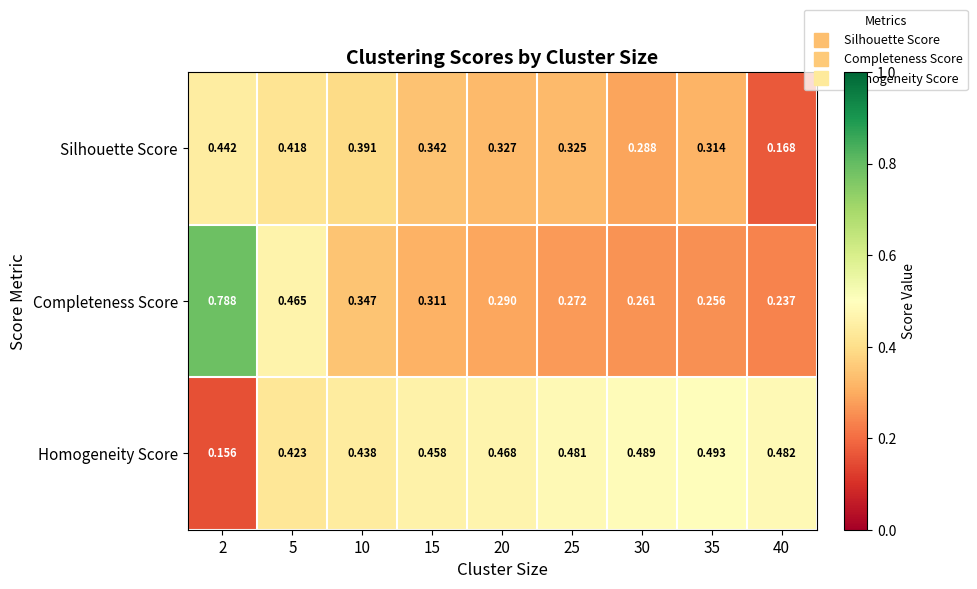

How many data points does each series have?

9